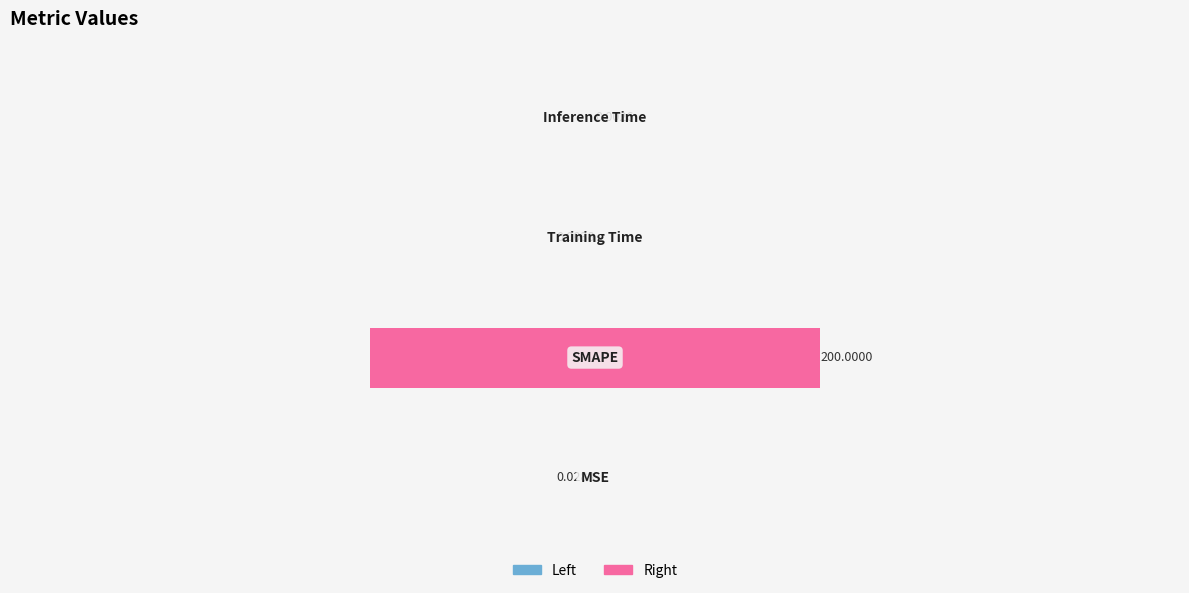

What position from the right is SMAPE?

3